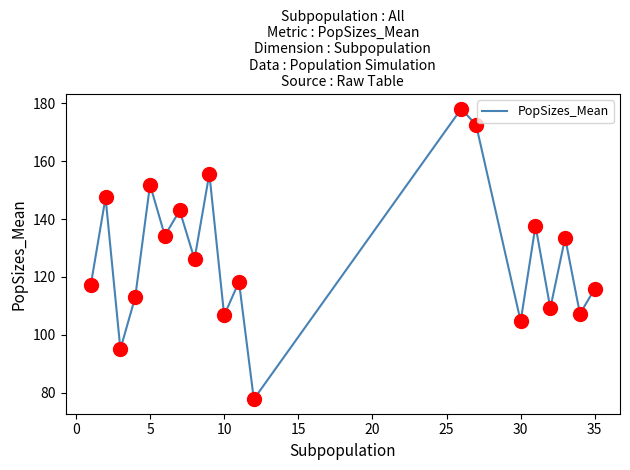

What is the maximum value shown in the chart?

178.1